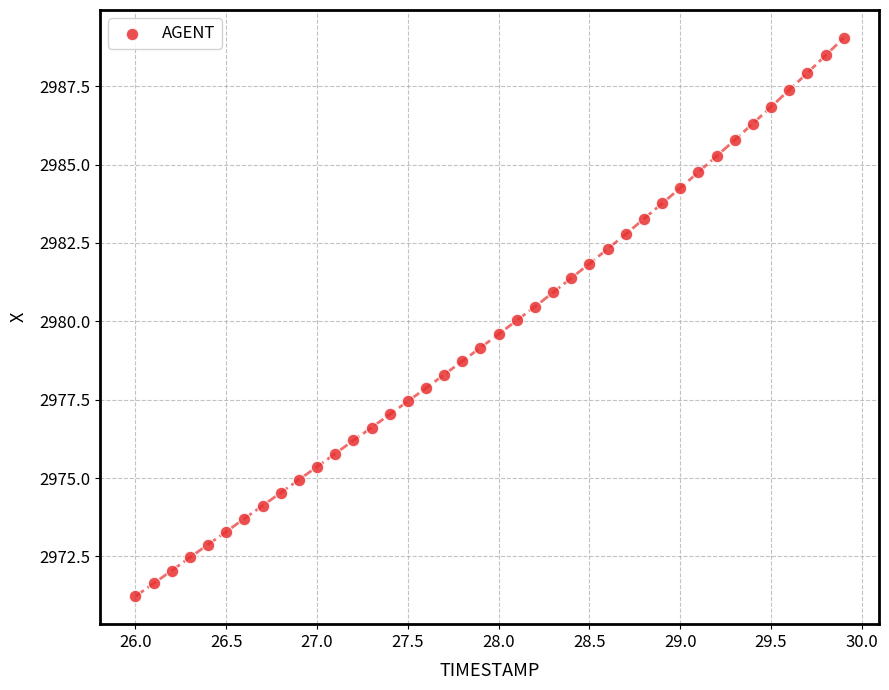

What is the range of X values (max minus min)?

3.9